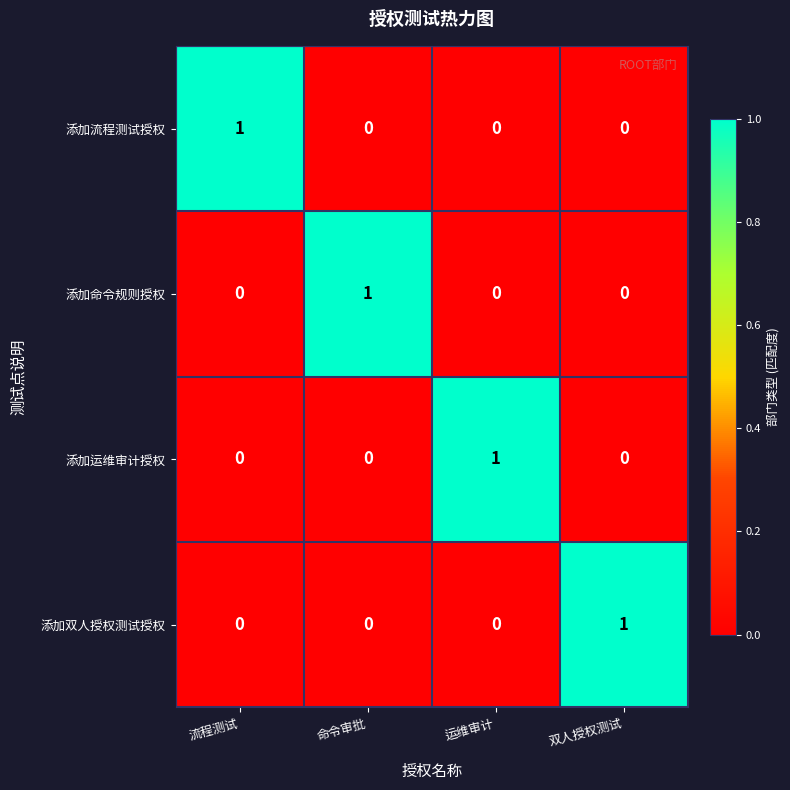

How many distinct data groups are displayed?

4